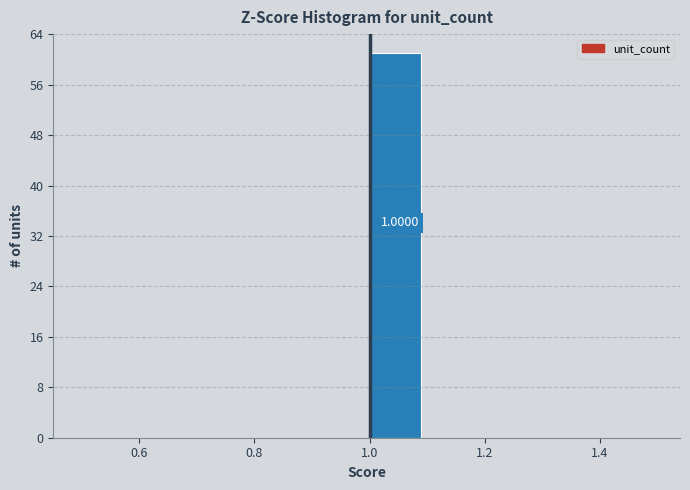

Over which range of the x-axis is the bar tallest?

1.0 to 1.1